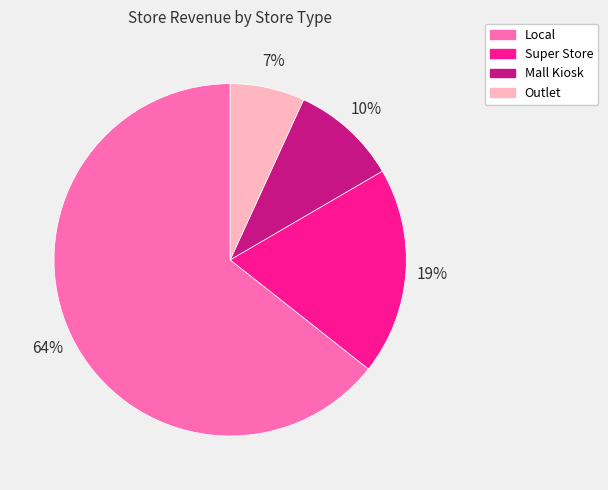

To the nearest percent, what percentage of the pie is Outlet?

7%